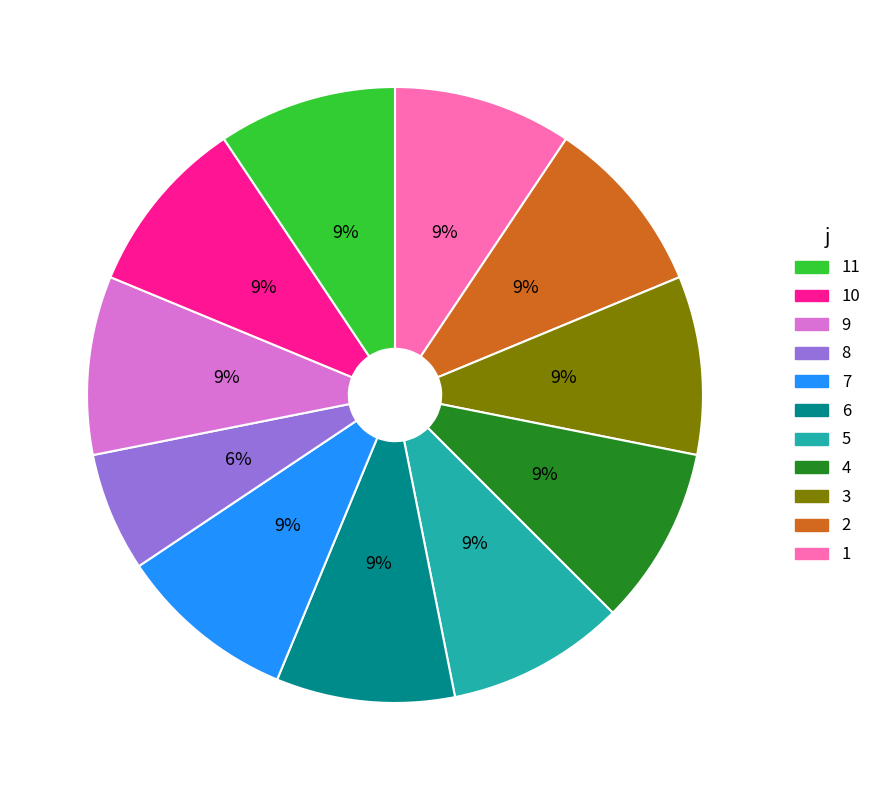

To the nearest percent, what is the difference between the largest and smallest slice percentages?

3%